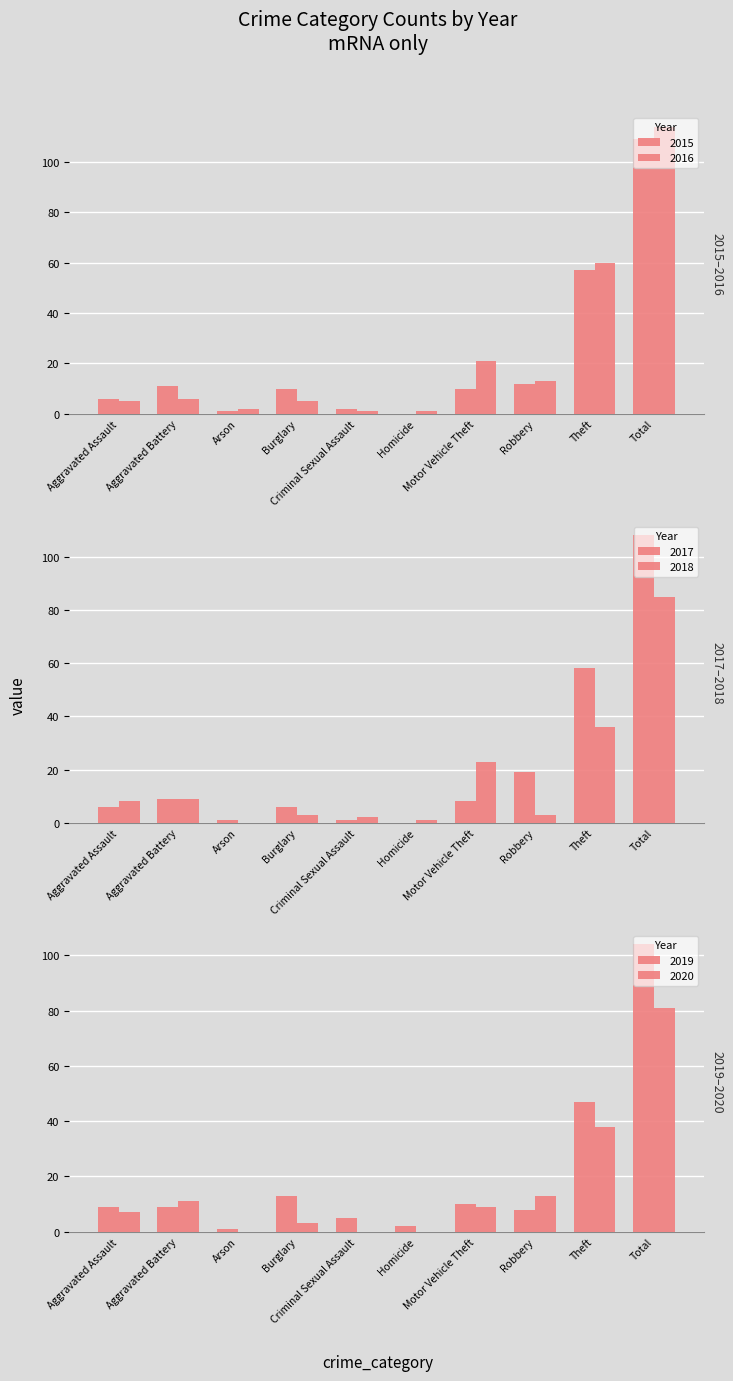

Rank the series at Motor Vehicle Theft from highest to lowest value.

2018, 2016, 2015, 2019, 2020, 2017